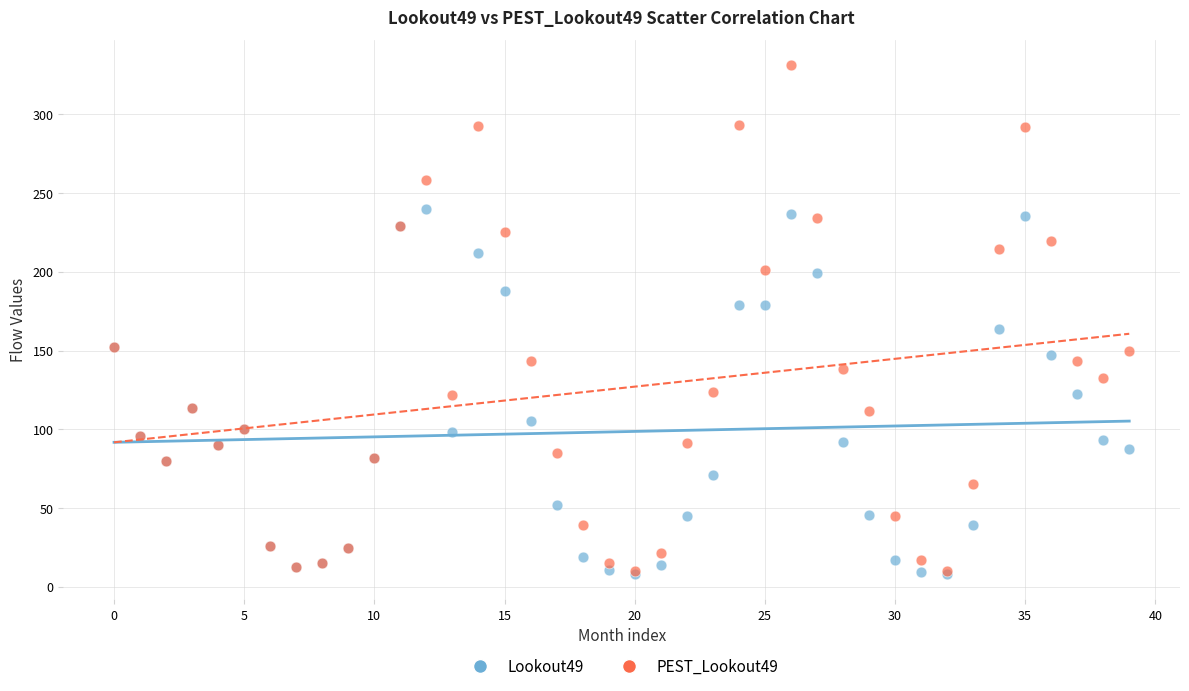

Across all series, what Y value is closest to 169?

163.6